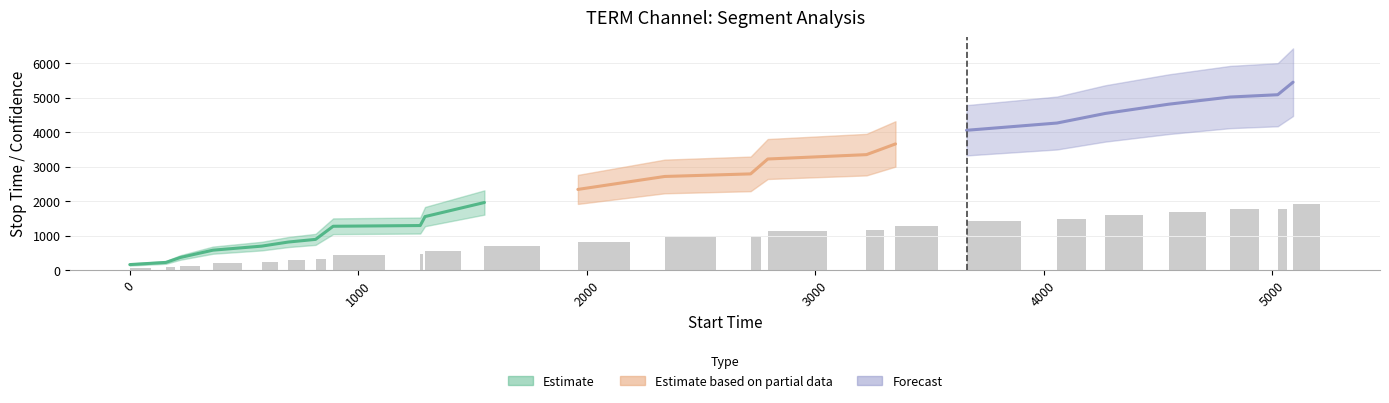

Reading left to right, extract all data points from this chart.

stop_time: 158.0	221.0	364.0	577.0	694.0	813.0	890.0	1271.0	1292.0	1552.0	1961.0	2341.0	2717.0	2792.0	3224.0	3351.0	3662.0	4058.0	4269.0	4547.0	4816.0	5024.0	5091.0	5455.0
confidence: 0.6	0.6	0.6	0.6	0.6	0.6	0.6	0.6	0.6	0.6	0.6	0.6	0.6	0.6	0.6	0.6	0.6	0.6	0.6	0.6	0.6	0.6	0.6	0.6
label: 0.0	0.0	0.0	0.0	0.0	0.0	0.0	0.0	0.0	0.0	0.0	0.0	0.0	0.0	0.0	0.0	0.0	0.0	0.0	0.0	0.0	0.0	0.0	0.0